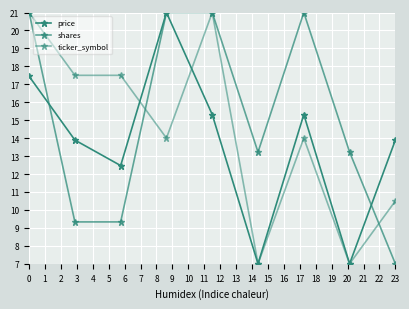

What is the minimum value for shares?

7.0